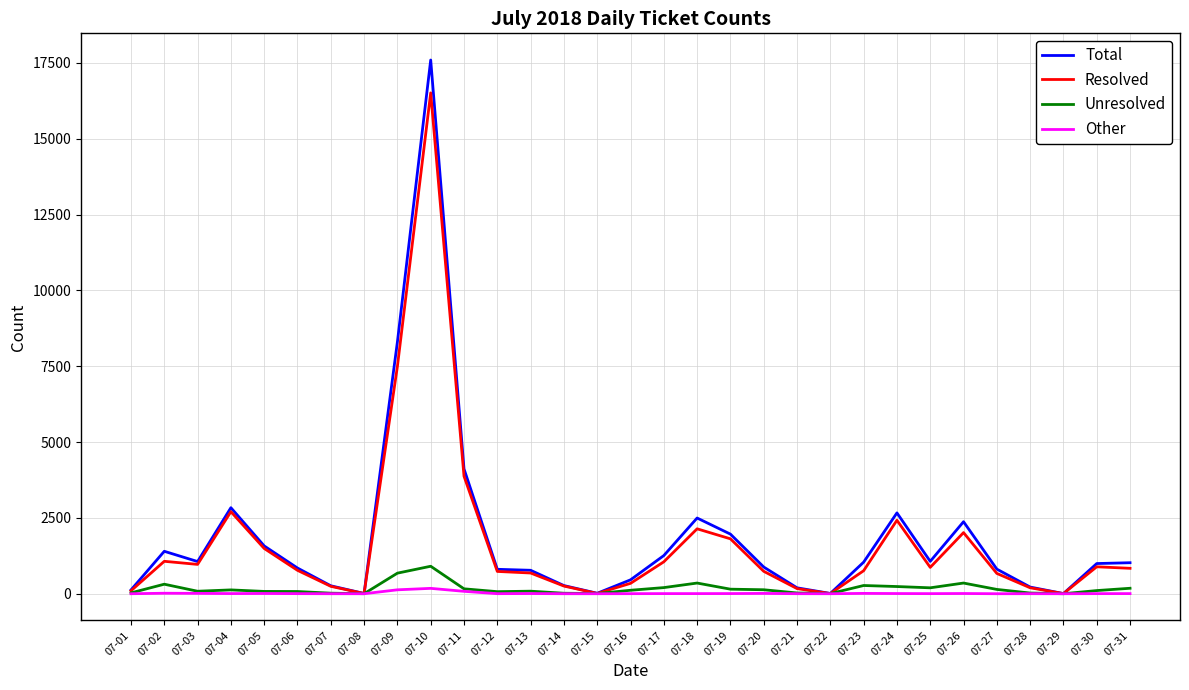

Which label corresponds to the largest value in the chart?

07-10